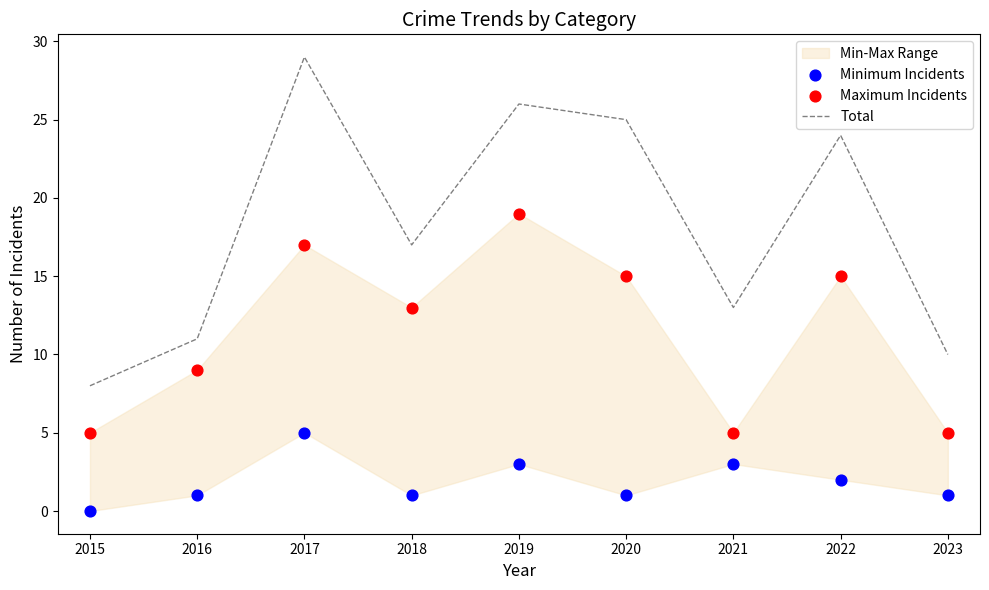

At which category is the sum across all series the highest?

2017